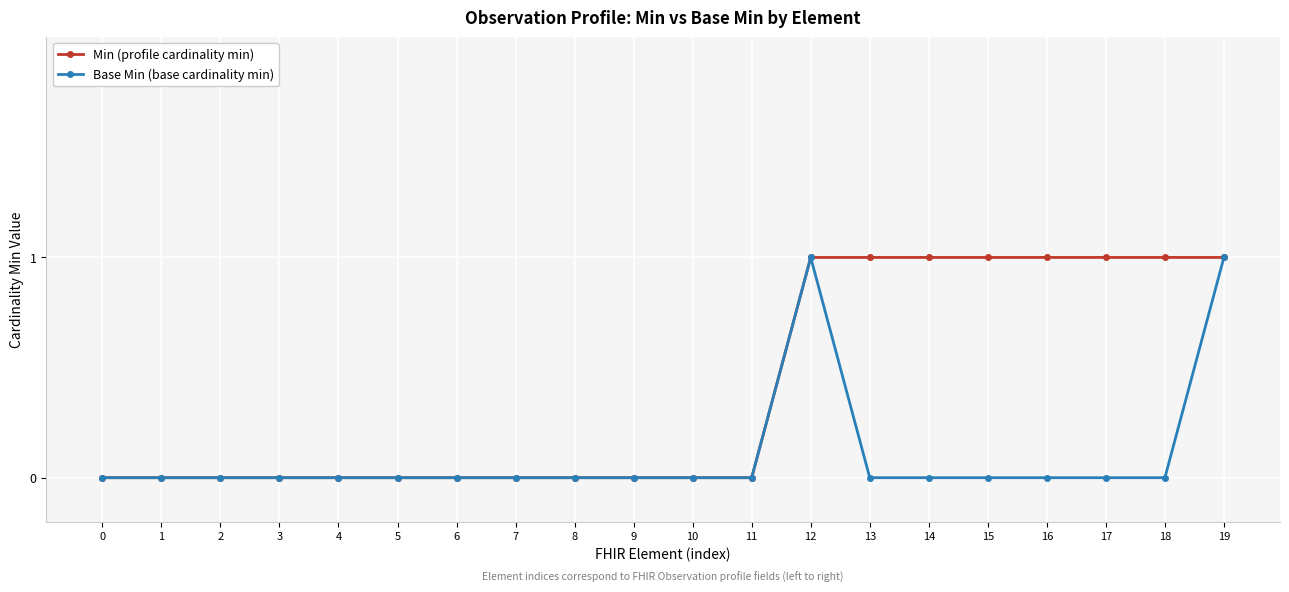

The value of Min (profile cardinality min) at 16 is 2. True or false?

False